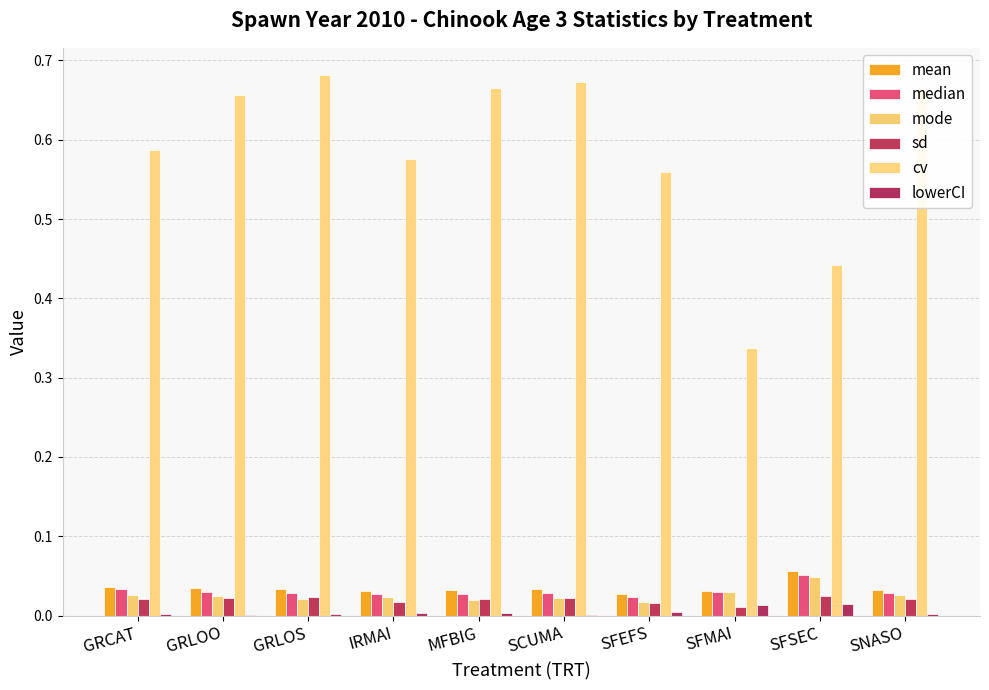

At which category does the chart reach its peak across all series?

GRLOS